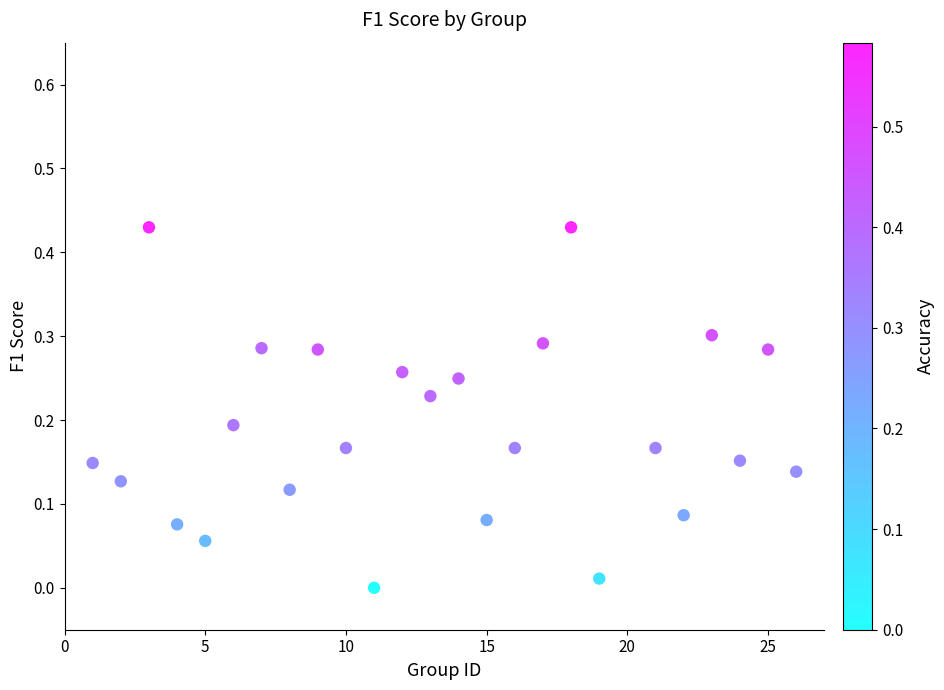

What is the range of X values (max minus min)?

25.0